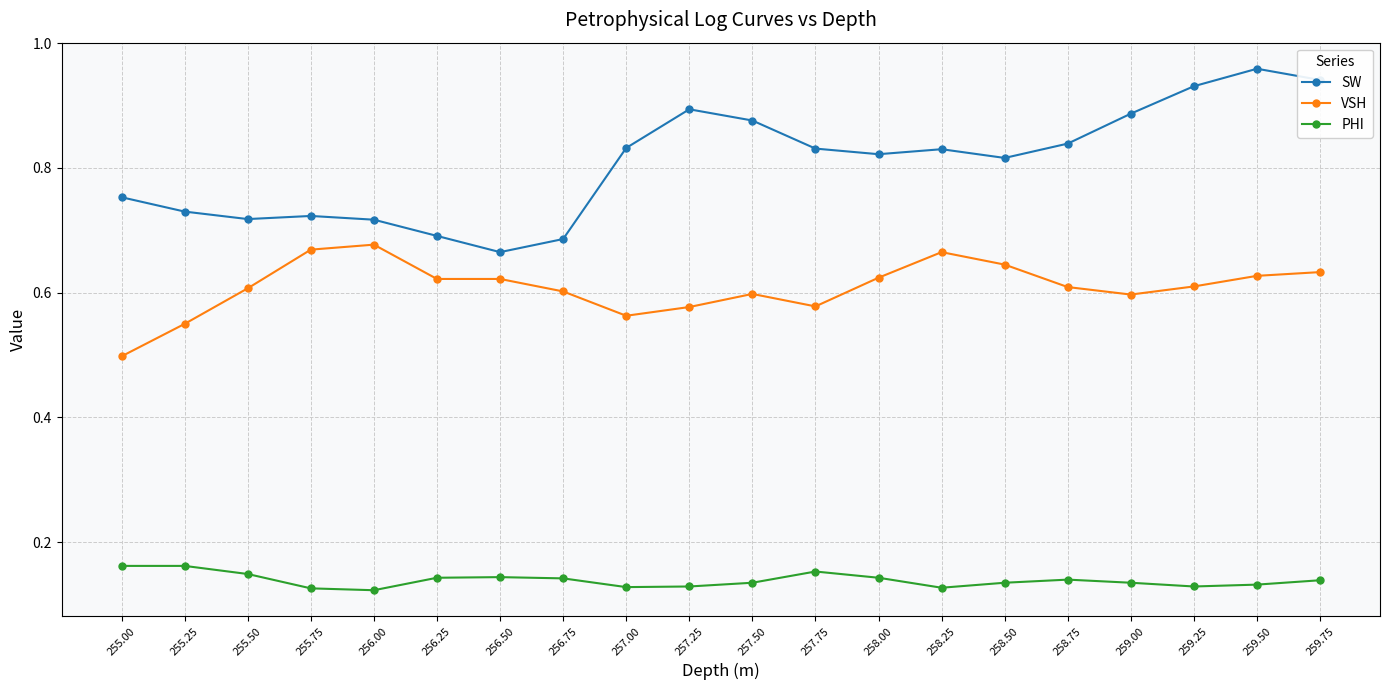

Count the SW values in the range 0 to 1.

20